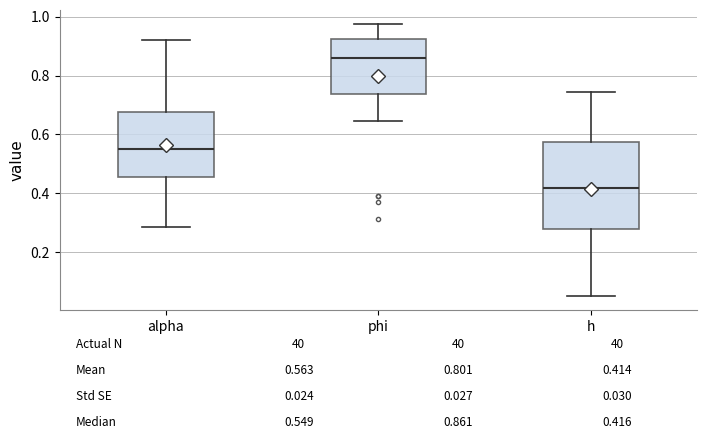

Which box is the tallest, from its lower edge to its upper edge?

h